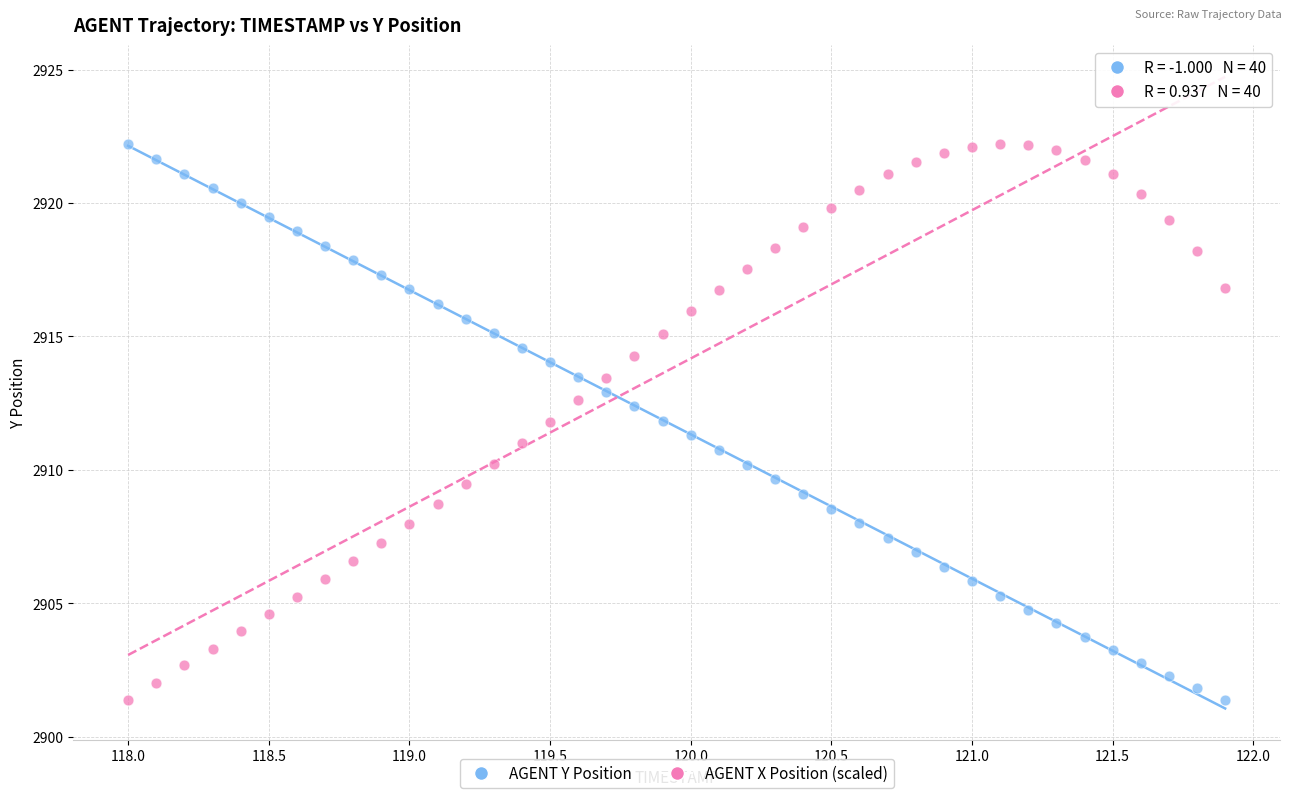

Across all data points, what is the range of X values (max minus min)?

3.9